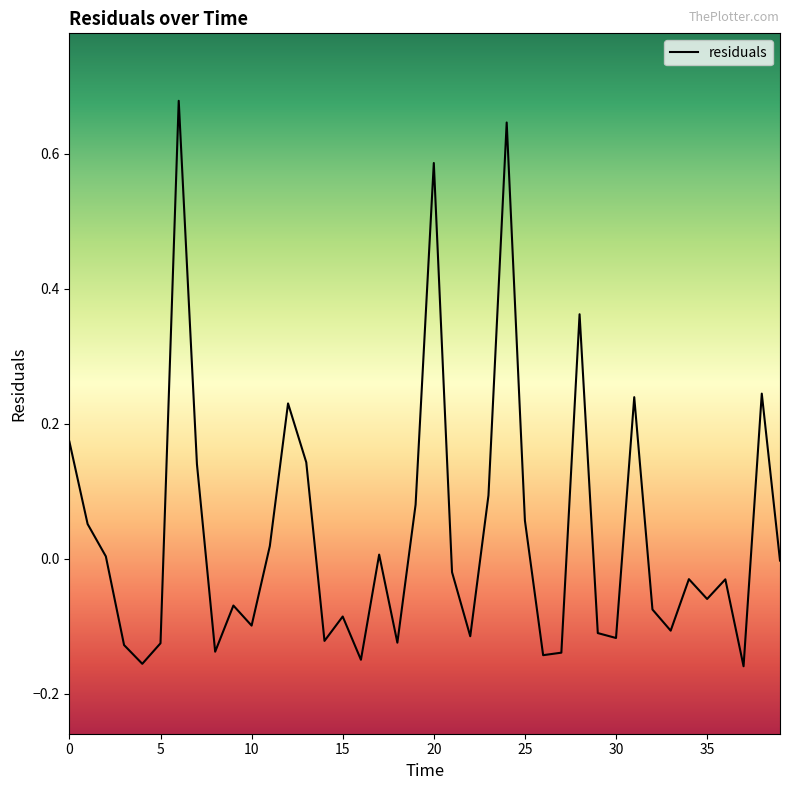

What is the difference between the maximum and minimum values?

0.8